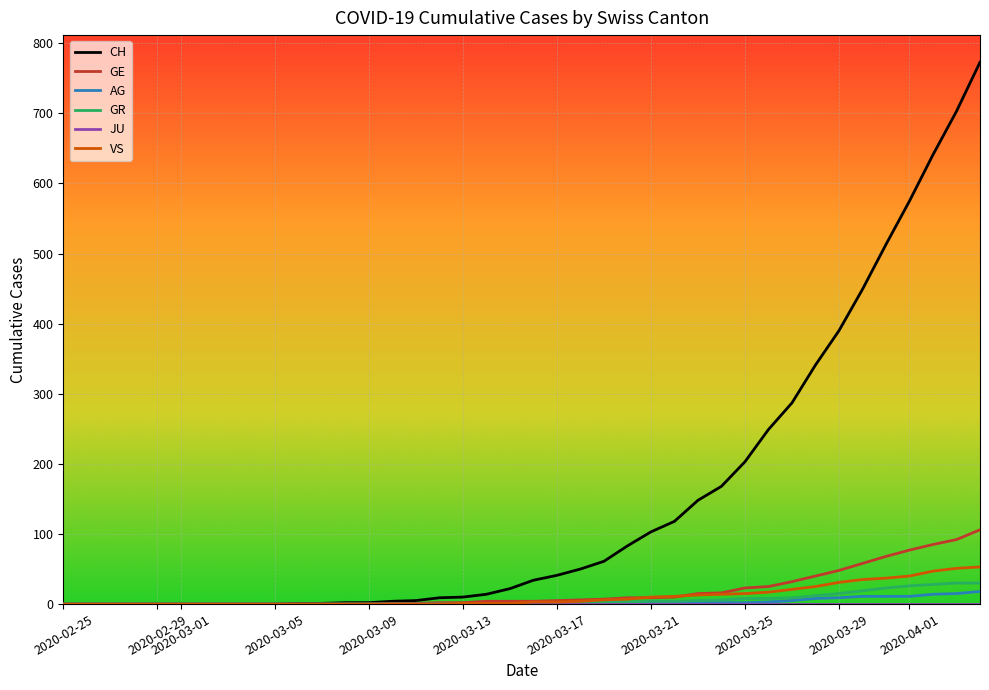

Which series has the largest range (max minus min)?

CH